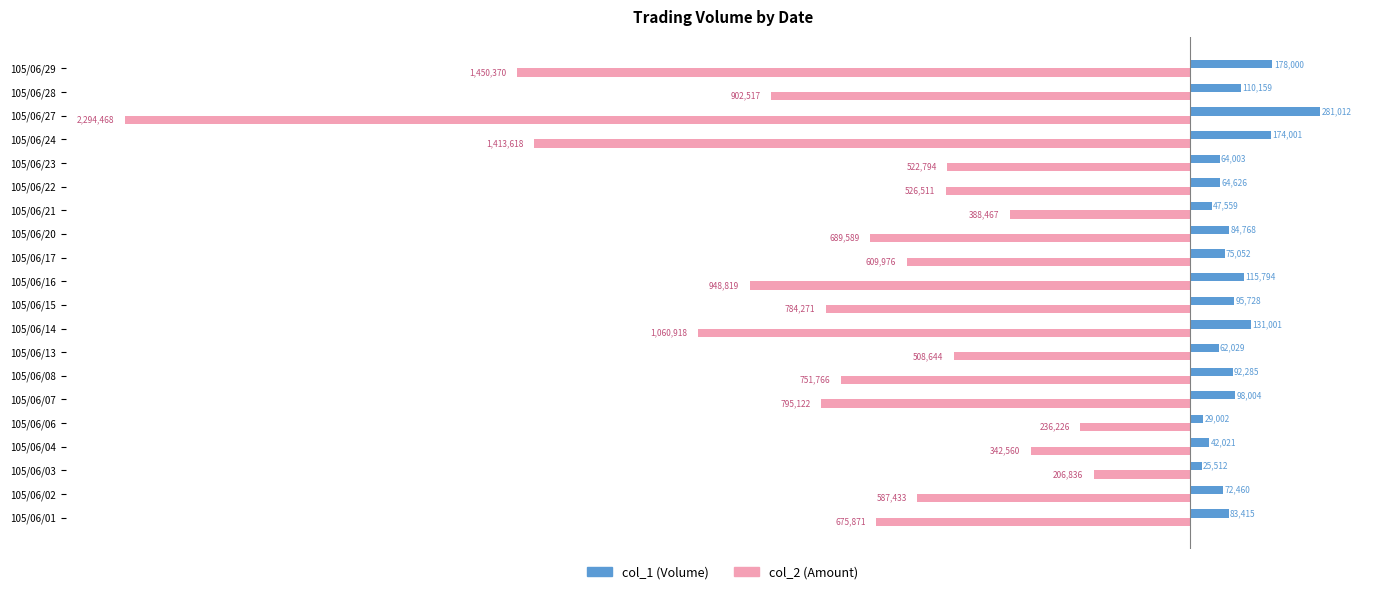

What is the average value of the col_2 (Amount) series?

-784839